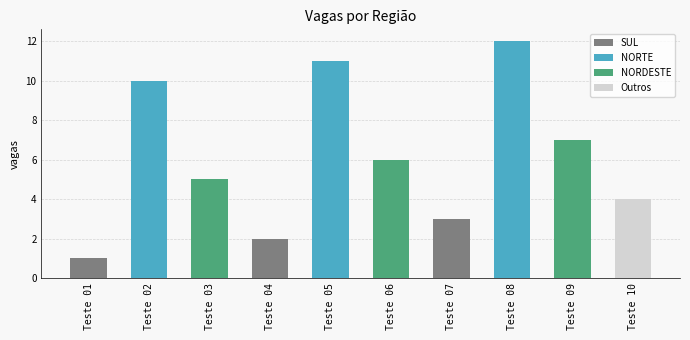

Rank the categories by NORDESTE value from lowest to highest.

Teste 02, Teste 05, Teste 08